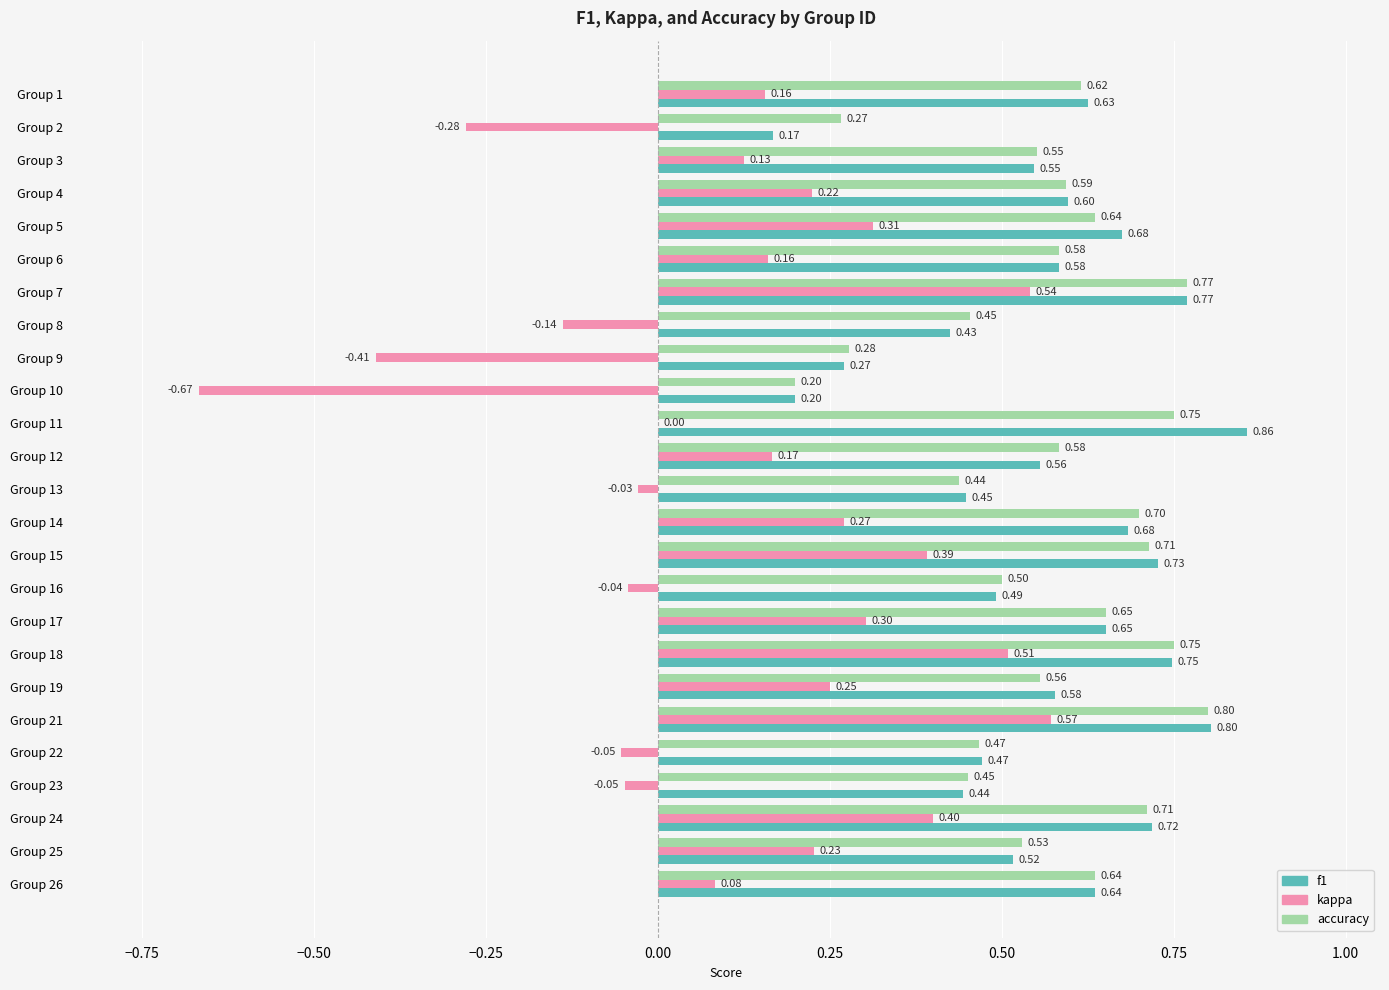

Between Group 3 and Group 21, which series saw the biggest shift?

kappa